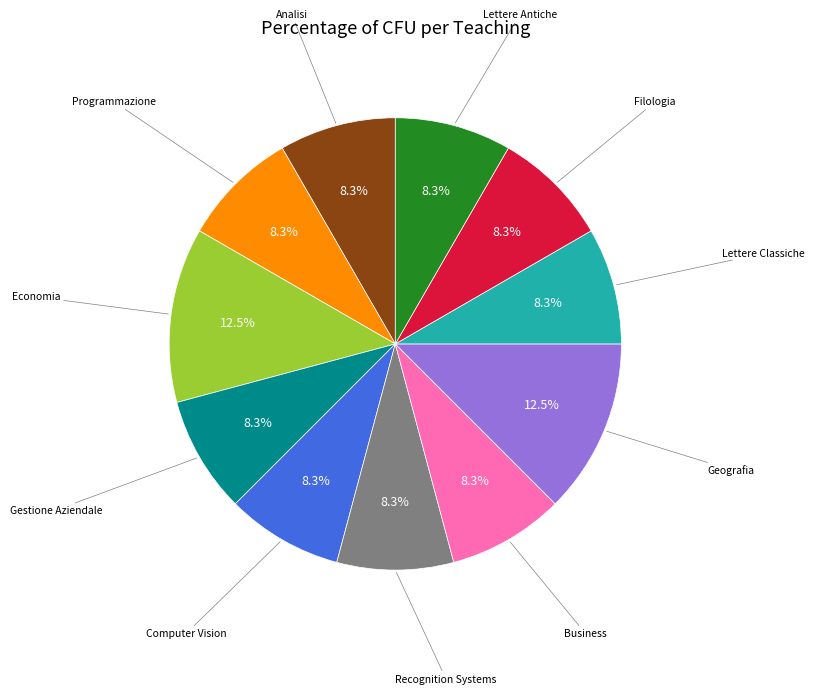

Is there a majority slice in this chart?

No